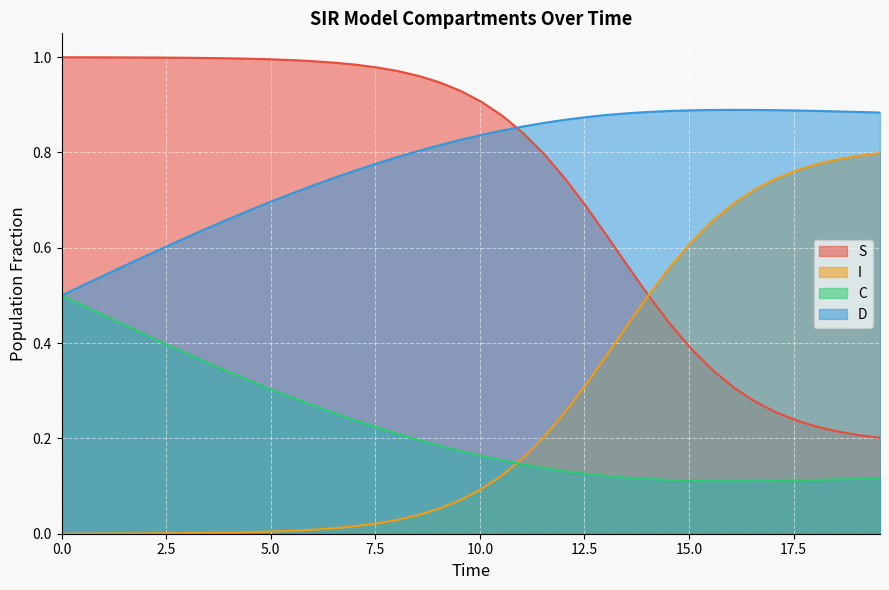

True or false: I and D cross at least once.

False